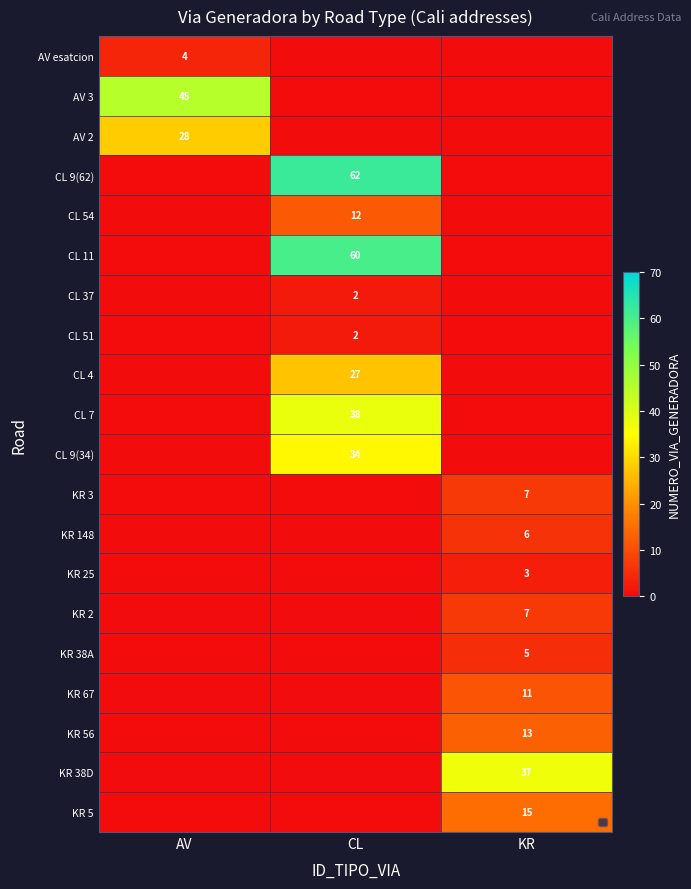

Is it true that KR equals -4 at esatcion?

False